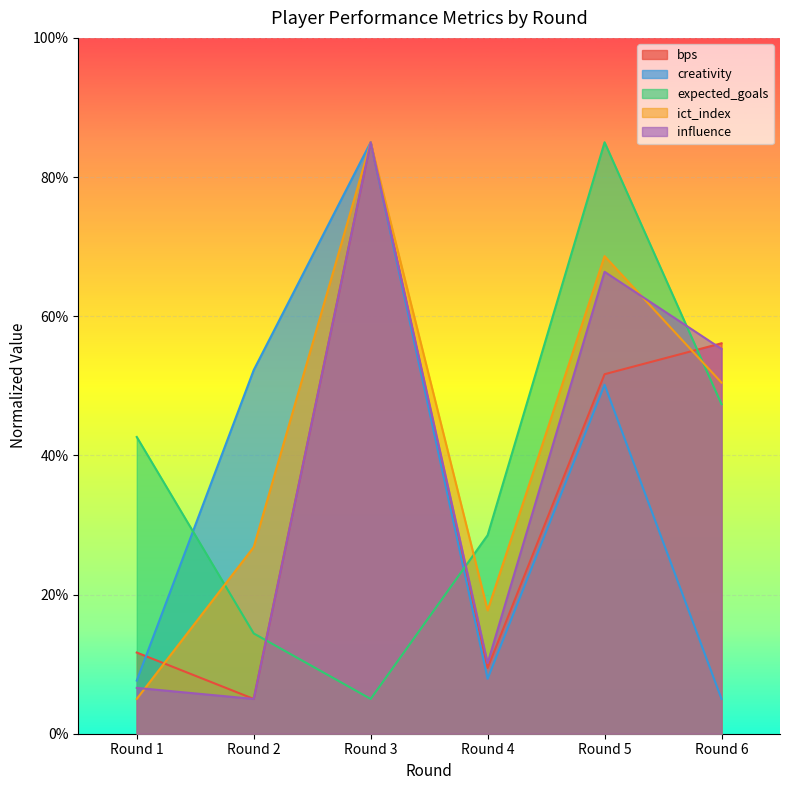

Is it true that ict_index equals 5.0 at Round 1?

True